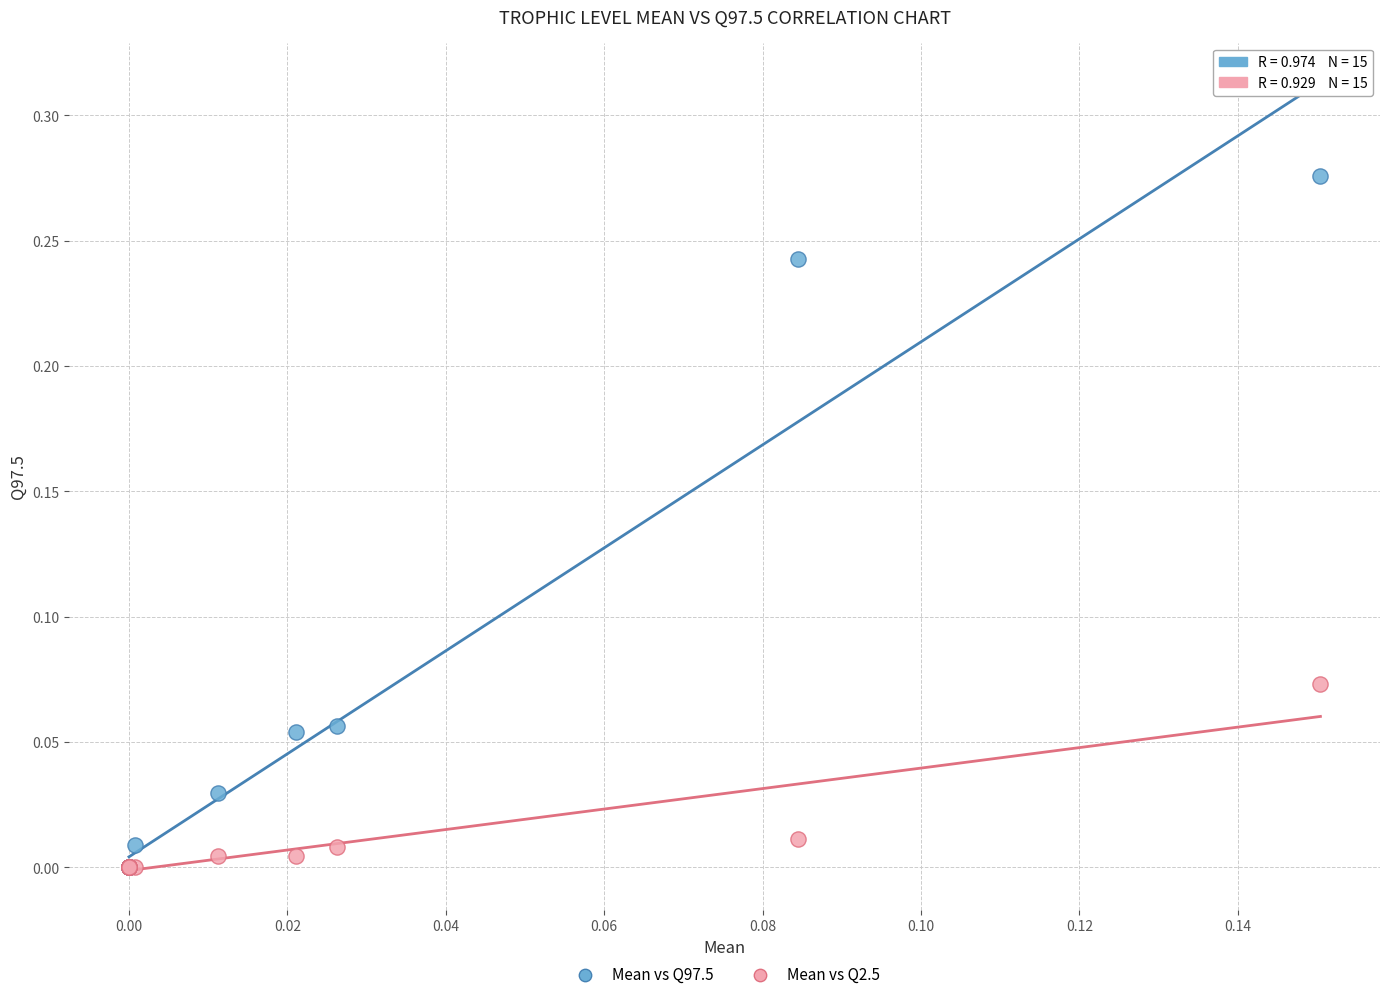

Which series has the largest Y range (max minus min)?

Mean vs Q97.5